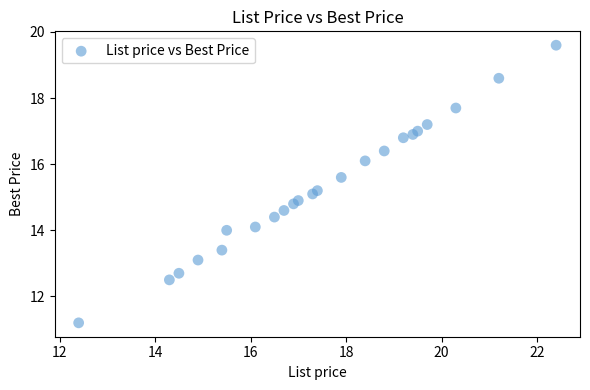

What is the range of X values (max minus min)?

10.0